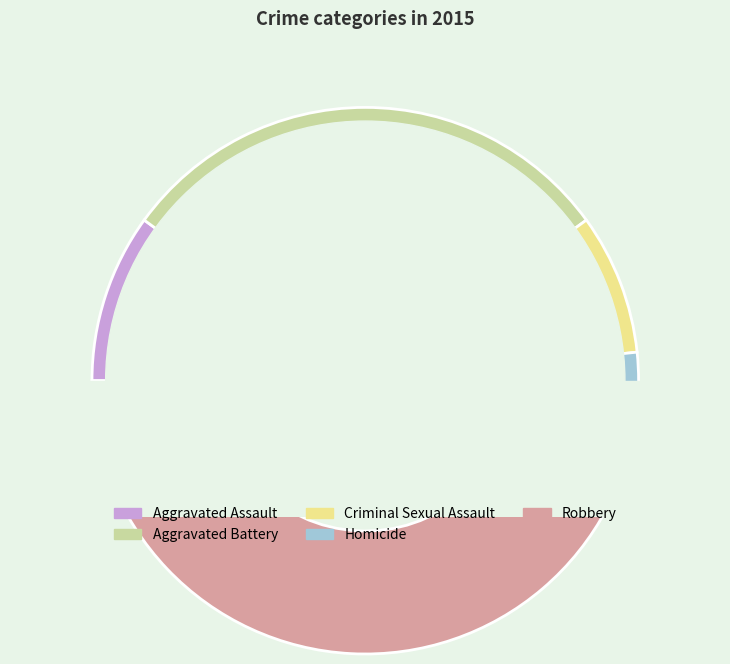

Does Aggravated Assault represent more than half of the total?

No